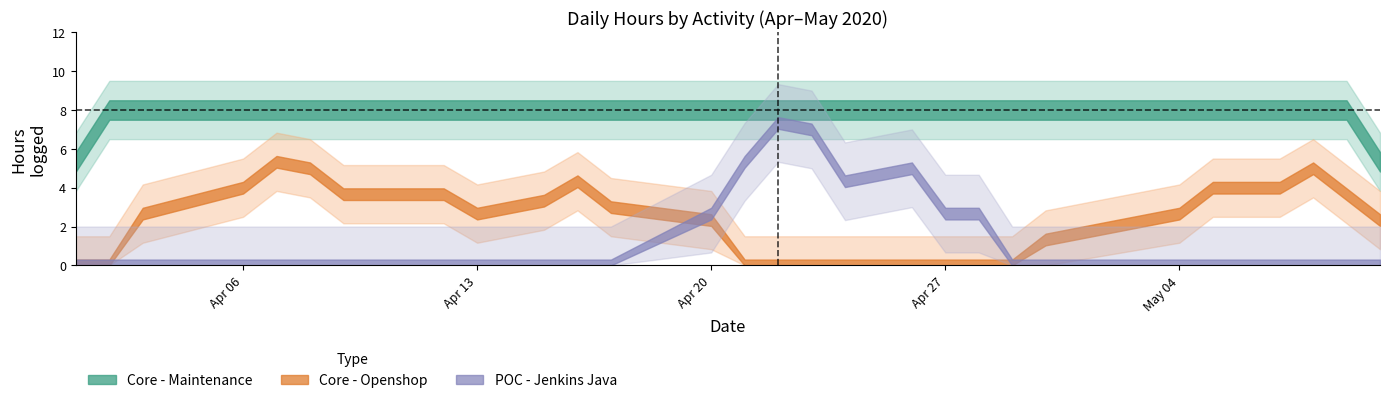

After their last crossing, which series has the higher values: maintenance or jenkins?

maintenance